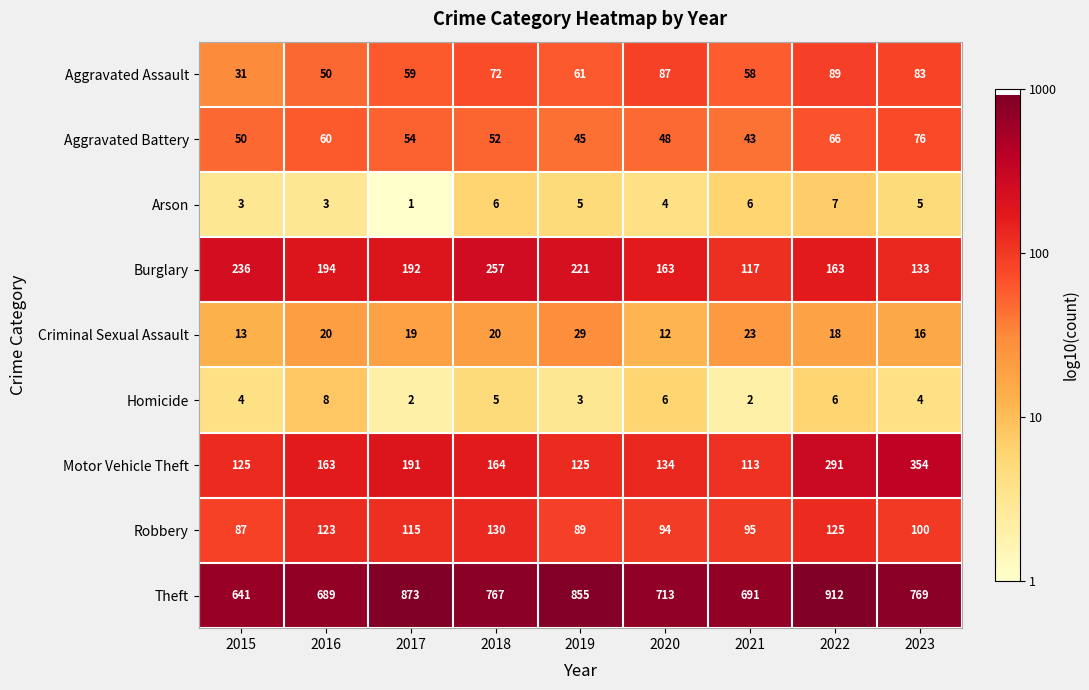

At which label does Homicide reach its peak?

2016